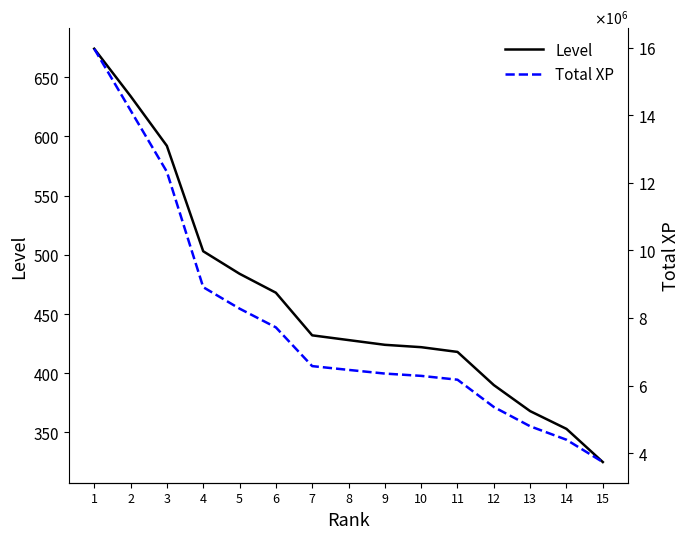

True or false: Total XP and Level intersect in this chart.

False